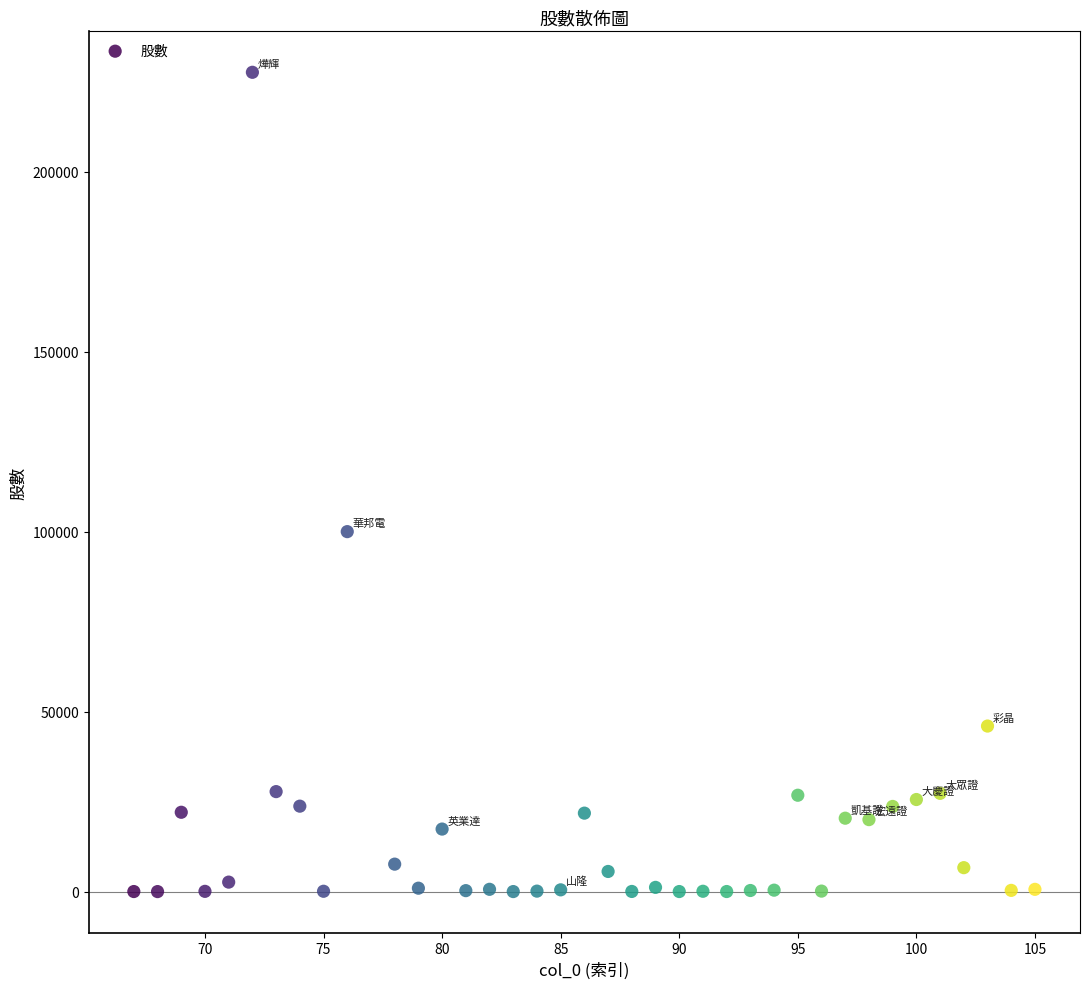

What is the range of Y values (max minus min)?

227585